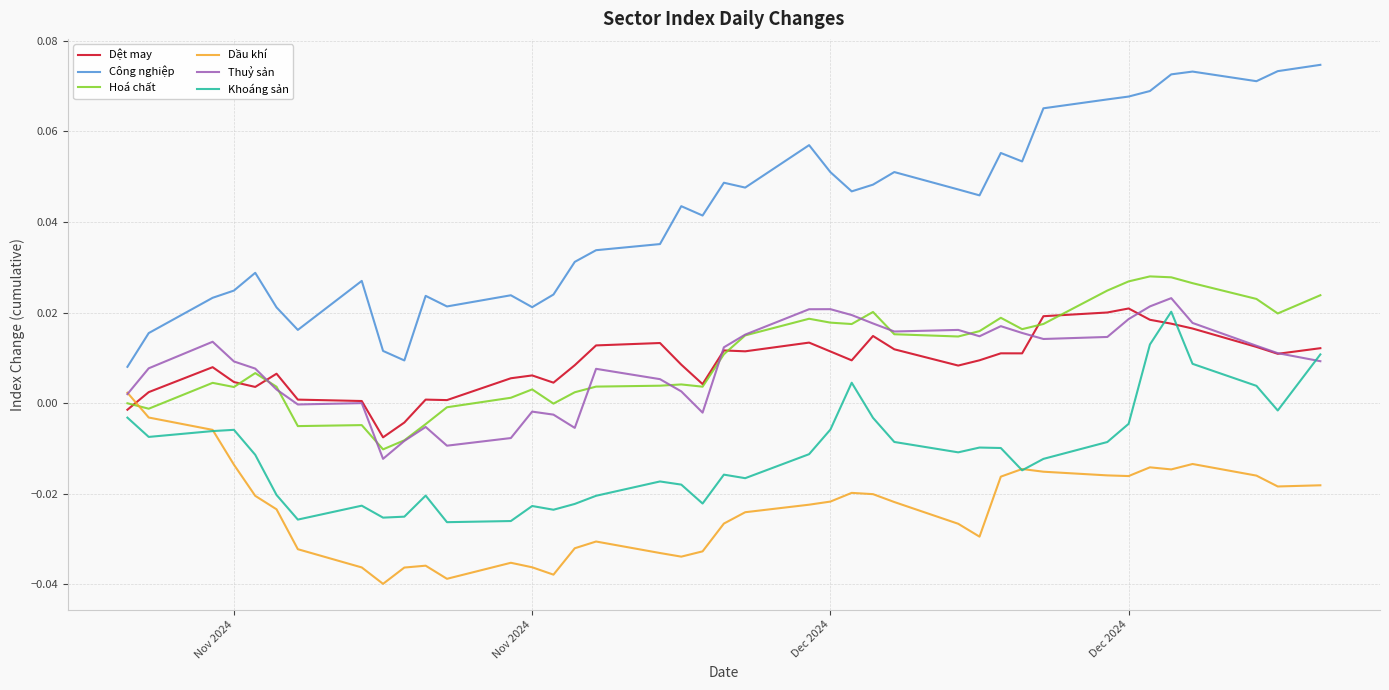

True or false: Hoá chất and Công nghiệp cross at least once.

False